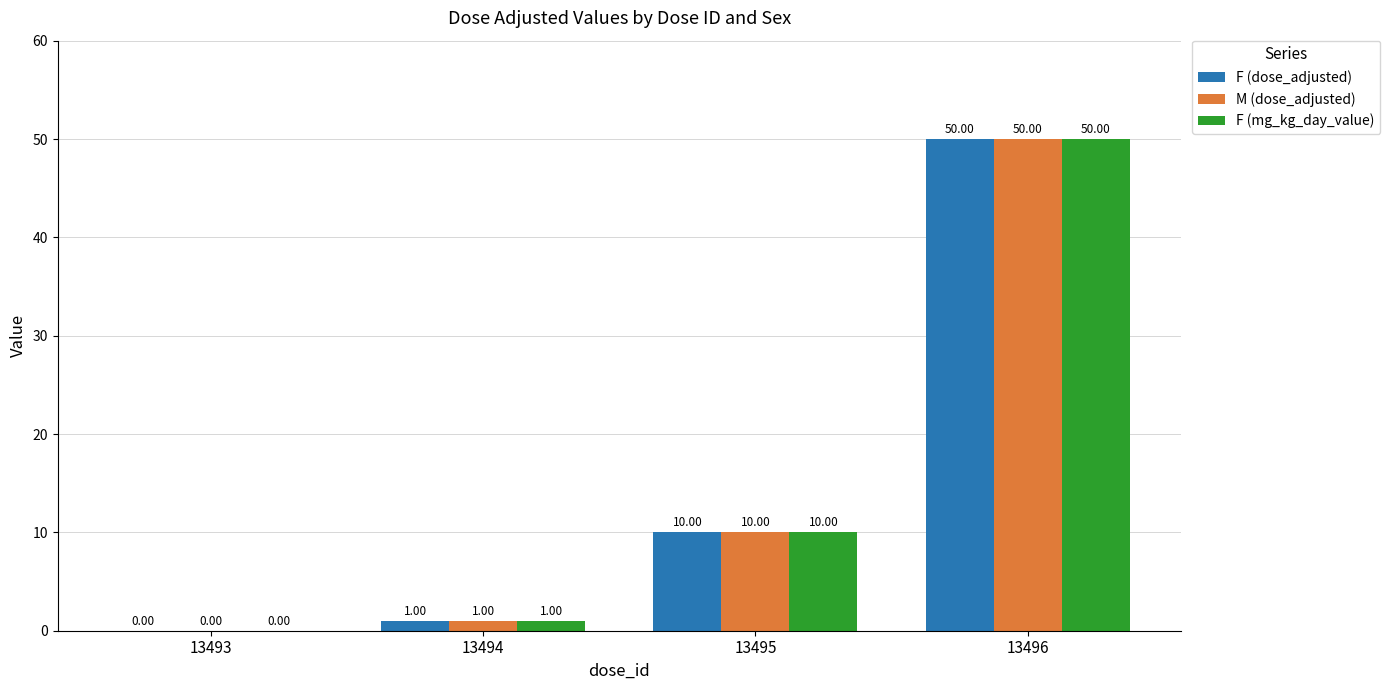

What are all the series names shown in the legend?

F (dose_adjusted), M (dose_adjusted), F (mg_kg_day_value)